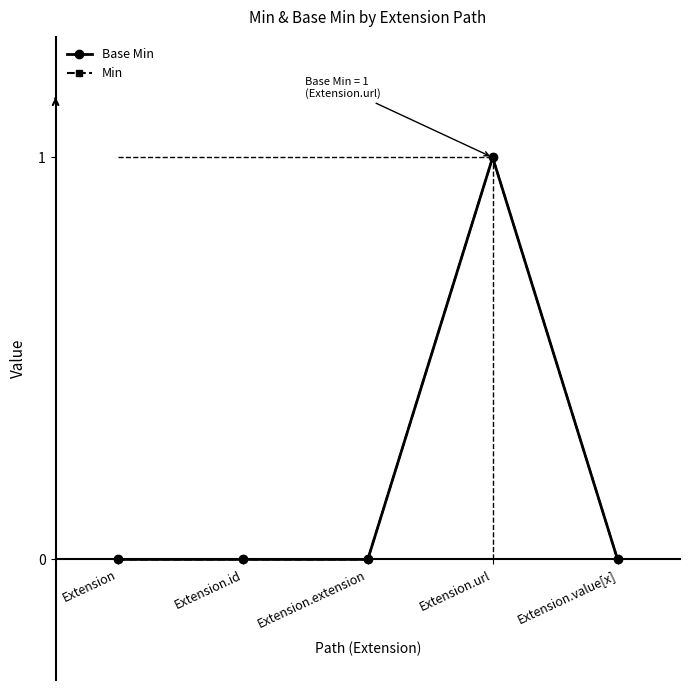

Is this an area chart (filled region under the line)?

No